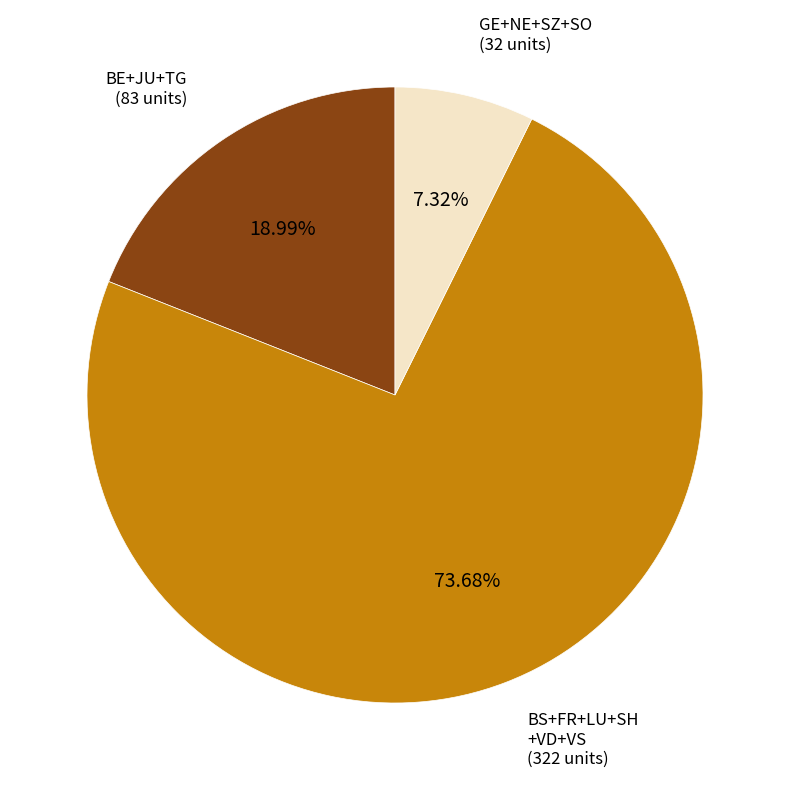

Is there any slice that represents more than half of the pie?

Yes